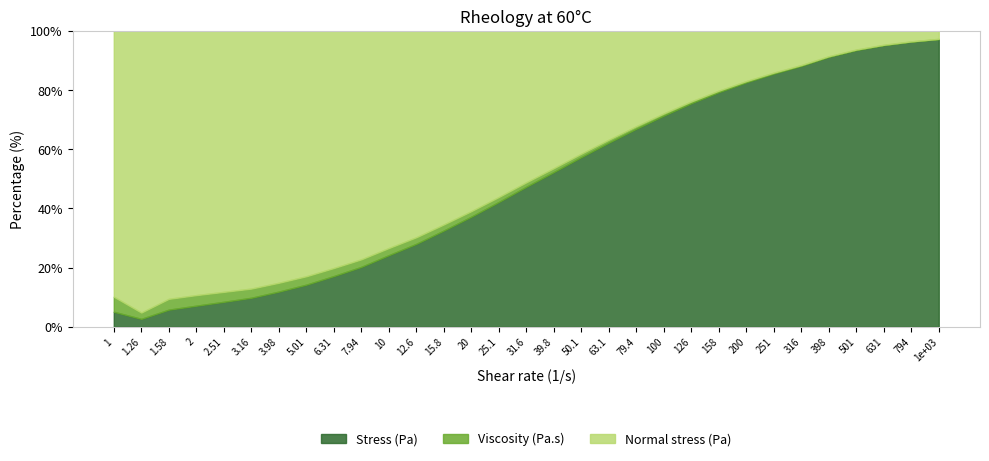

Between 5.01191 and 19.9526, which is larger?

19.9526